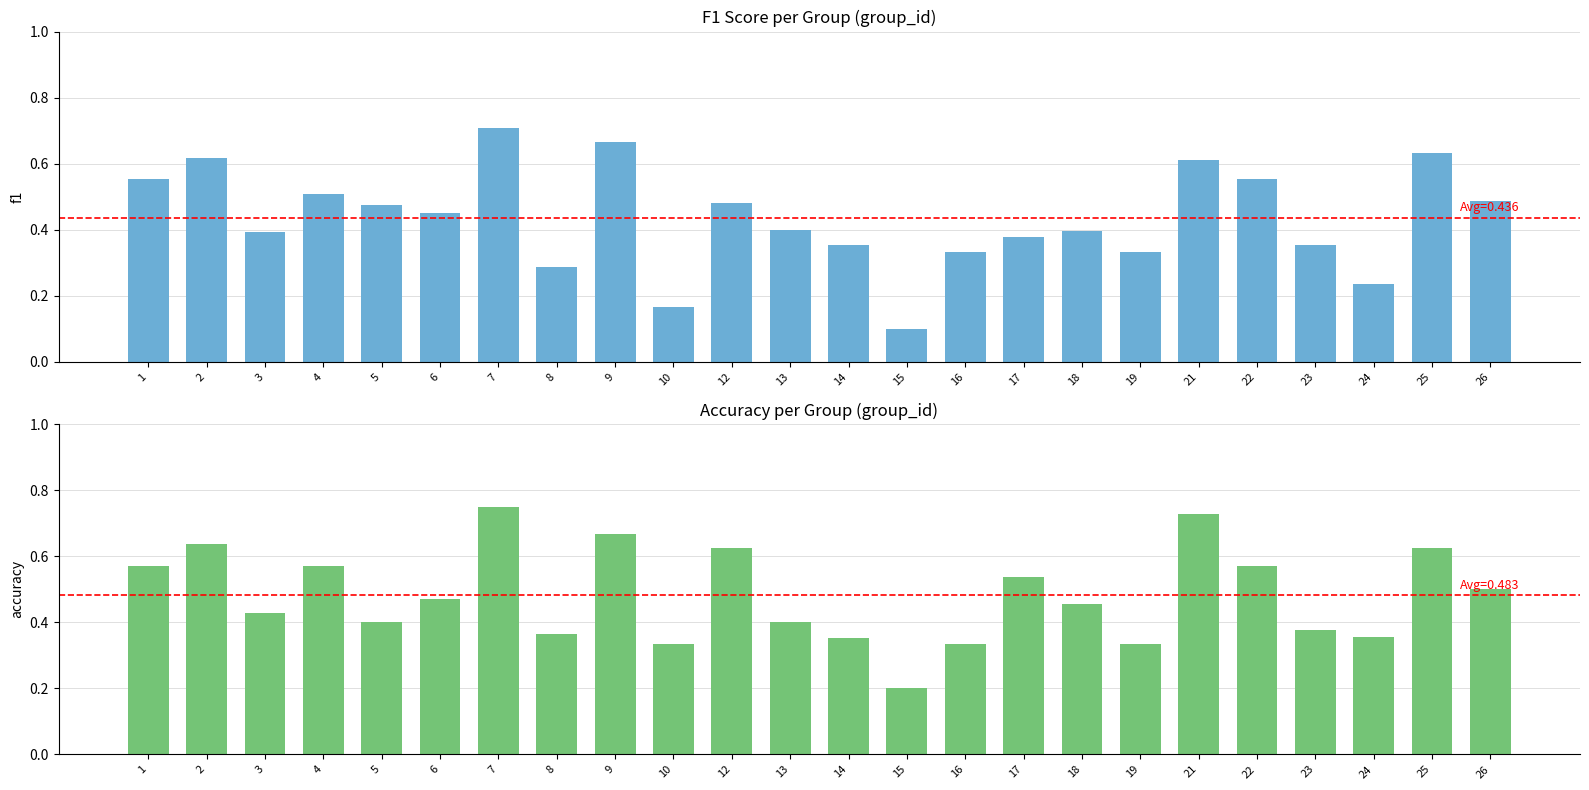

What is the difference between the second highest and second lowest values in the f1 series?

0.5